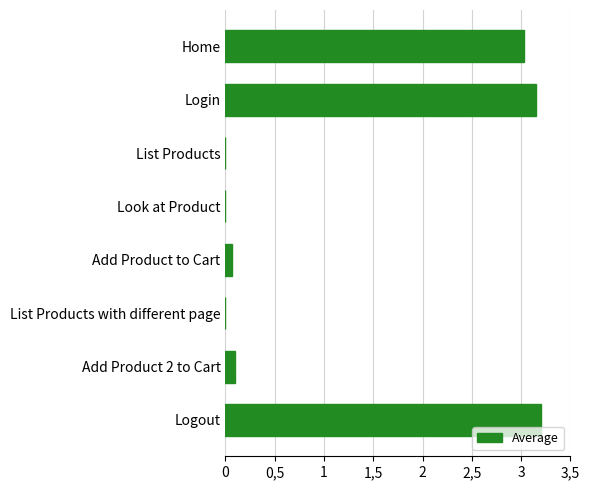

Are the bars grouped side by side (vs. stacked)?

No